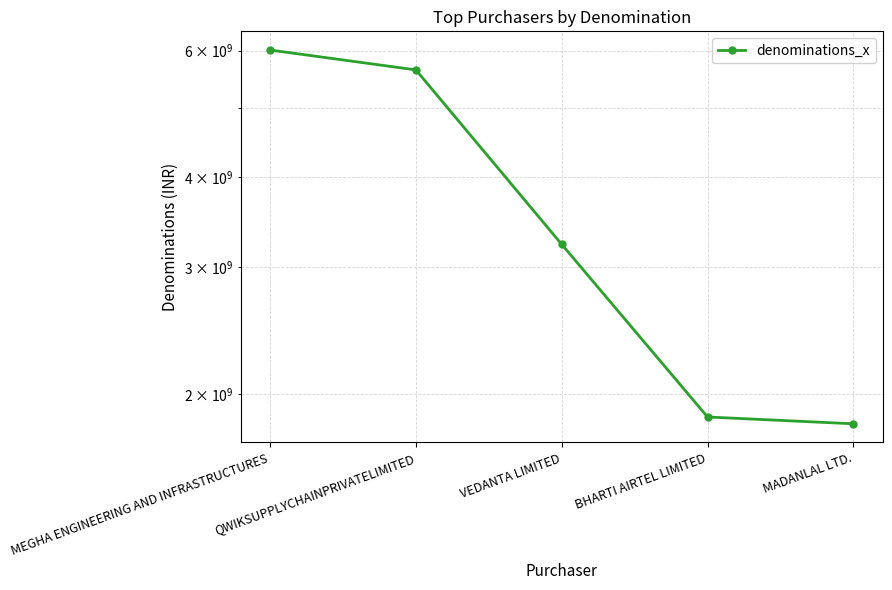

What is the maximum value shown in the chart?

6010000000